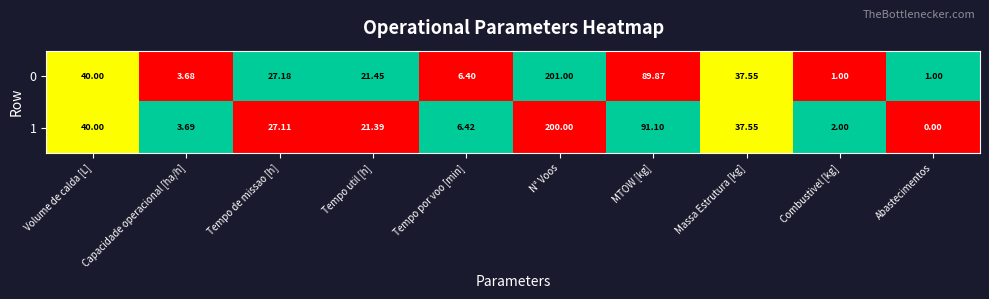

Where does the 0 series first go above 27?

Volume de calda [L]